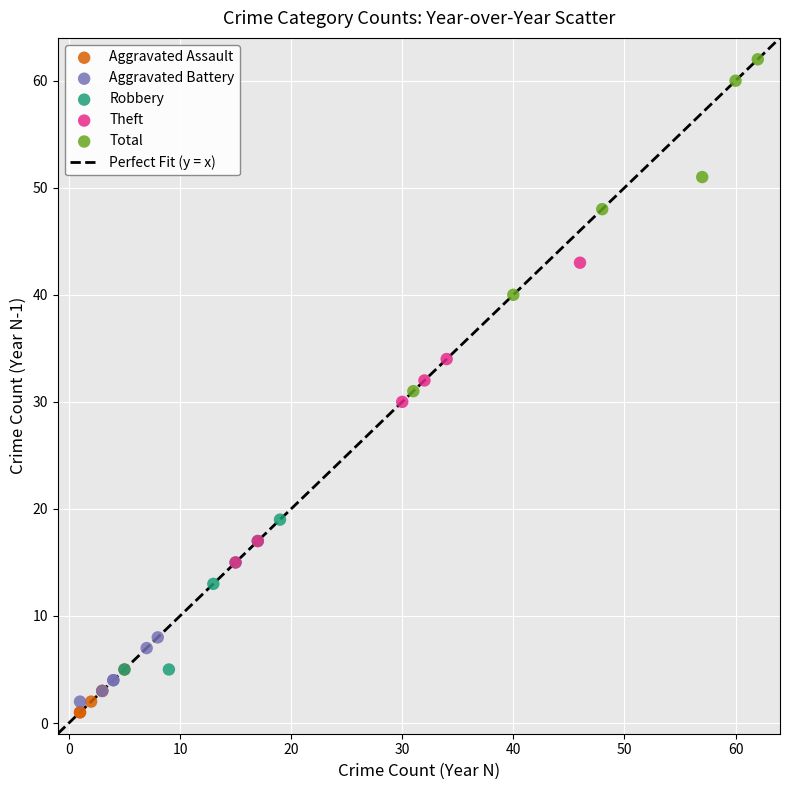

Which series reaches the maximum Y coordinate?

Total